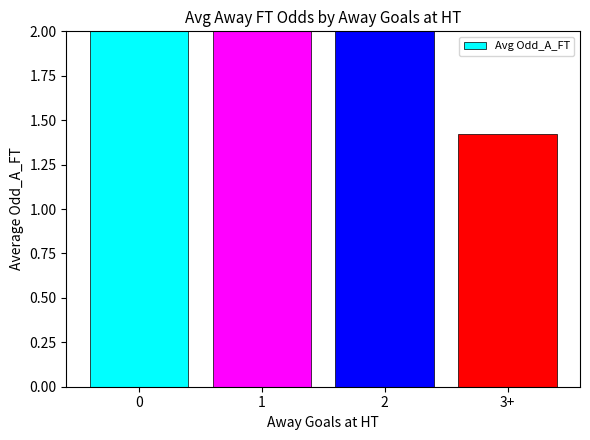

True or false: the data shows 2.2 at 1.

False